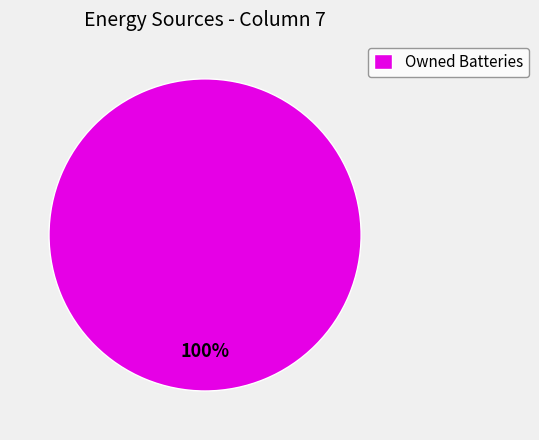

The Owned Batteries slice represents 100% of the pie. True or false?

True